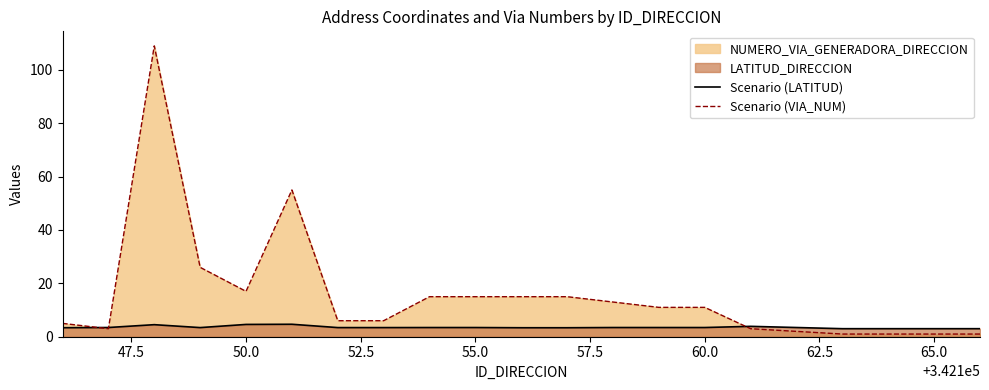

Rank the series by their average value, from highest to lowest.

Scenario (VIA_NUM), Scenario (LATITUD)